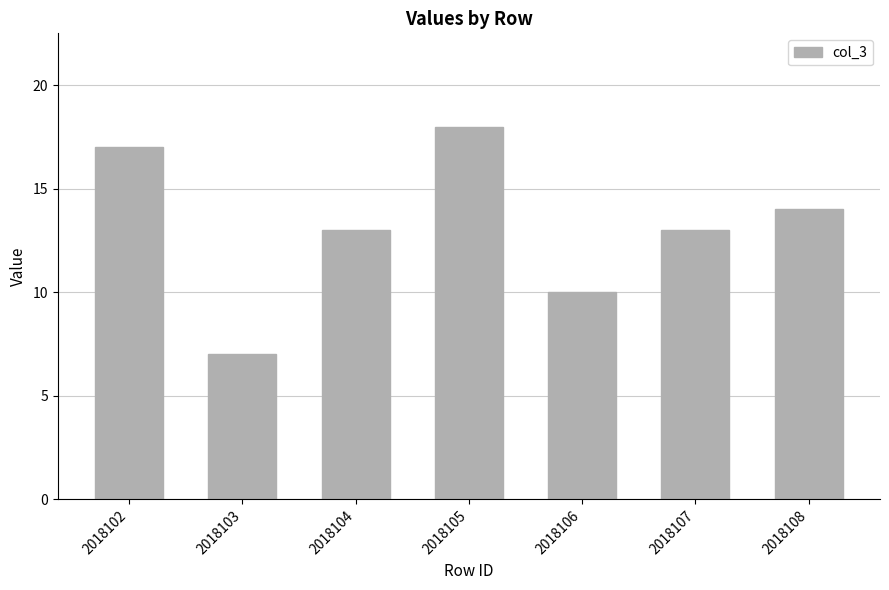

The chart shows a value of 13 at 2018107. True or false?

True